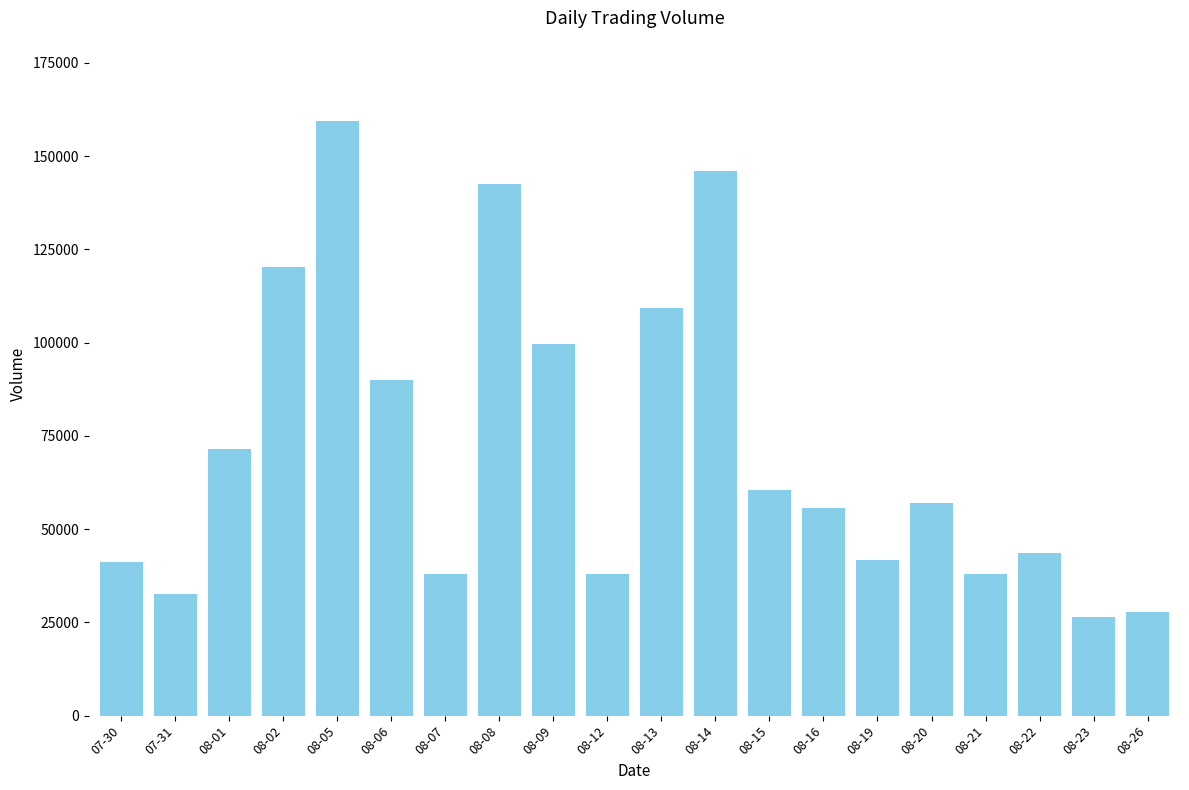

What is the change in value from 08-06 to 08-08?

+52500